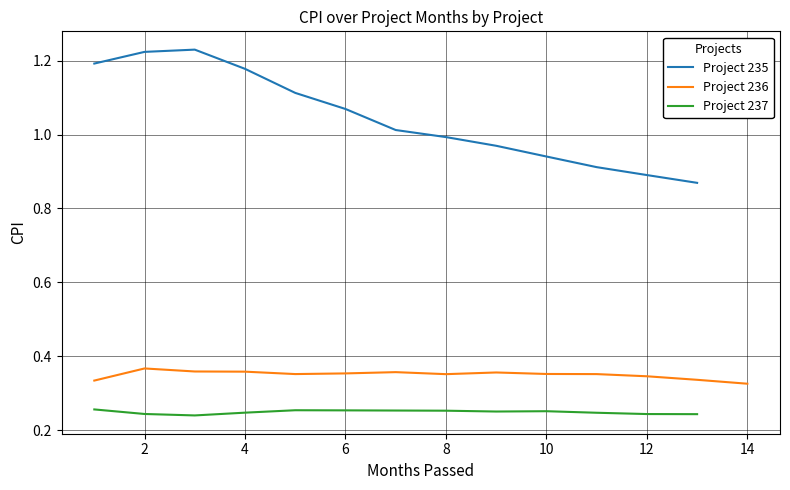

Reading left to right, extract all data points from this chart.

1=1.2	2=1.2	3=1.2	4=1.2	5=1.1	6=1.1	7=1.0	8=1.0	9=1.0	10=0.9	11=0.9	12=0.9	13=0.9	1=0.3	2=0.4	3=0.4	4=0.4	5=0.4	6=0.4	7=0.4	8=0.4	9=0.4	10=0.4	11=0.4	12=0.3	13=0.3	14=0.3	1=0.3	2=0.2	3=0.2	4=0.2	5=0.3	6=0.3	7=0.3	8=0.3	9=0.3	10=0.3	11=0.2	12=0.2	13=0.2